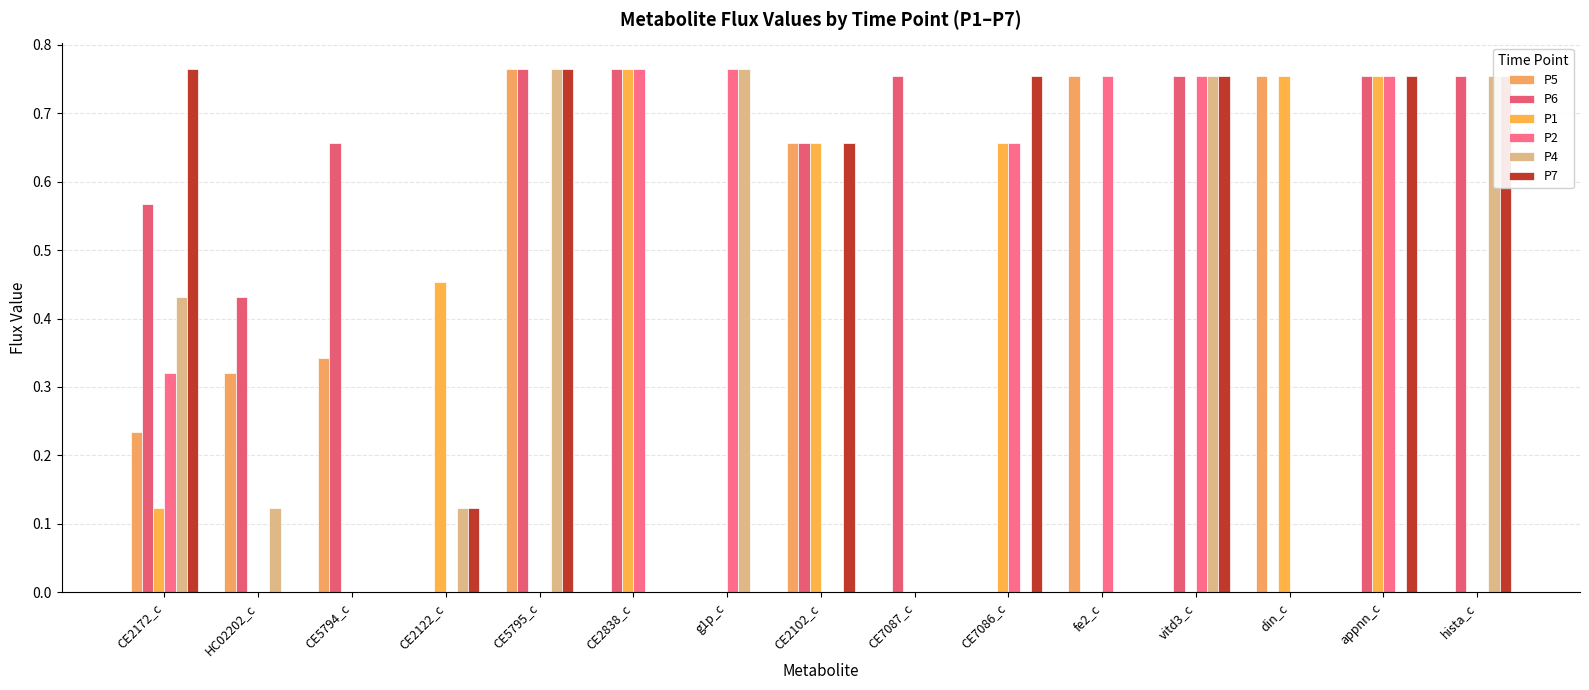

Which label corresponds to the largest value in the chart?

CE5795_c